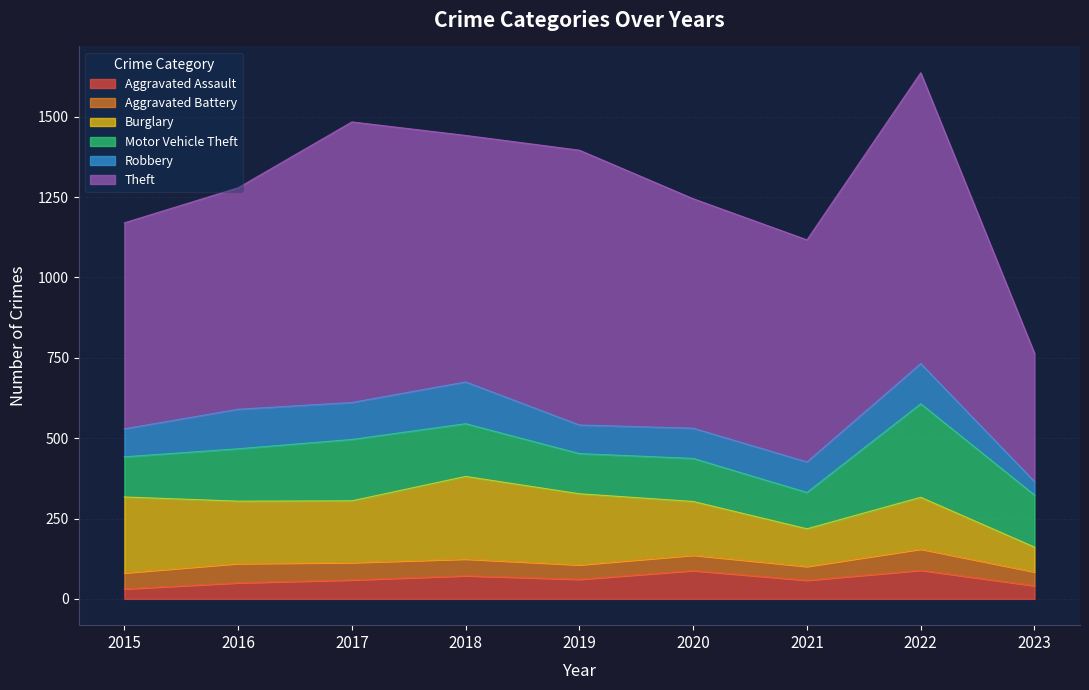

Which series has the largest range (max minus min)?

Theft